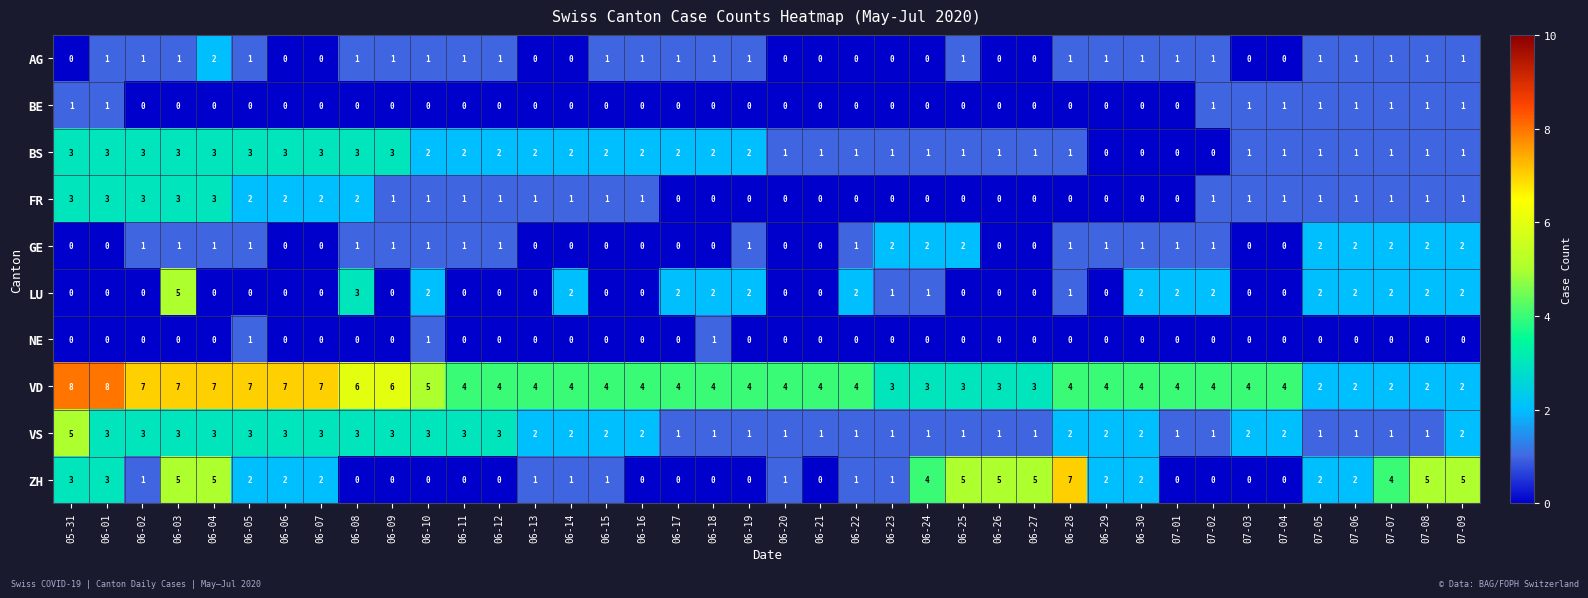

At which label does BS first exceed 2?

05-31